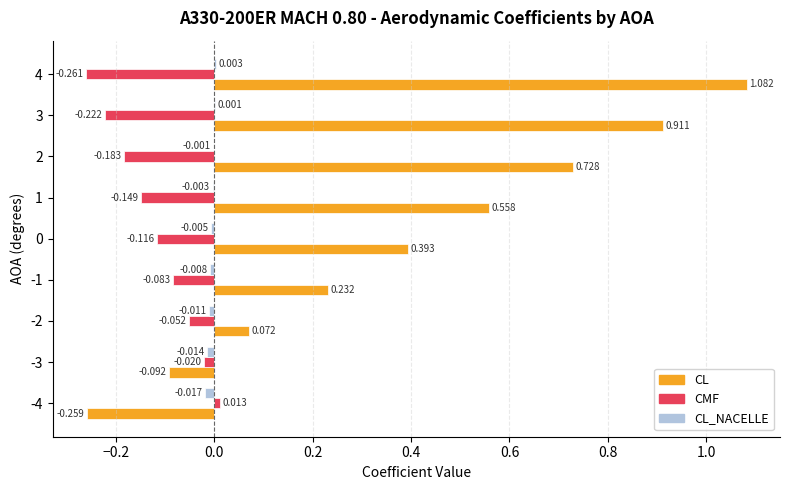

Which series has the largest total across all categories?

CL